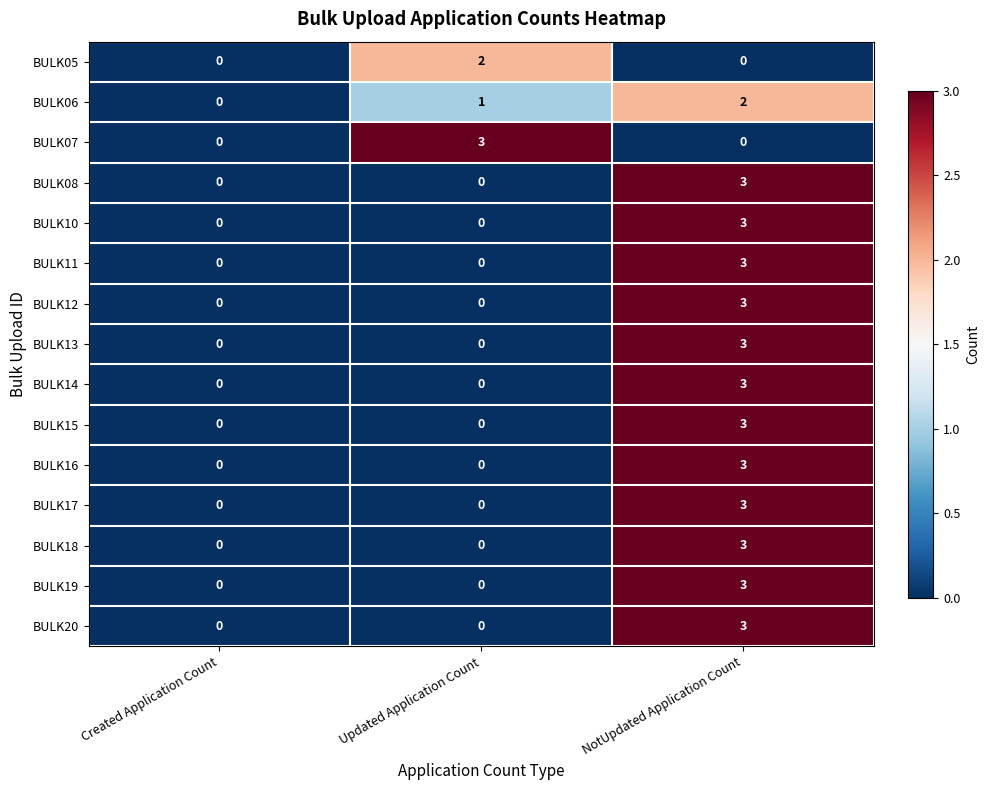

How many BULK16 values are between 0 and 3?

3